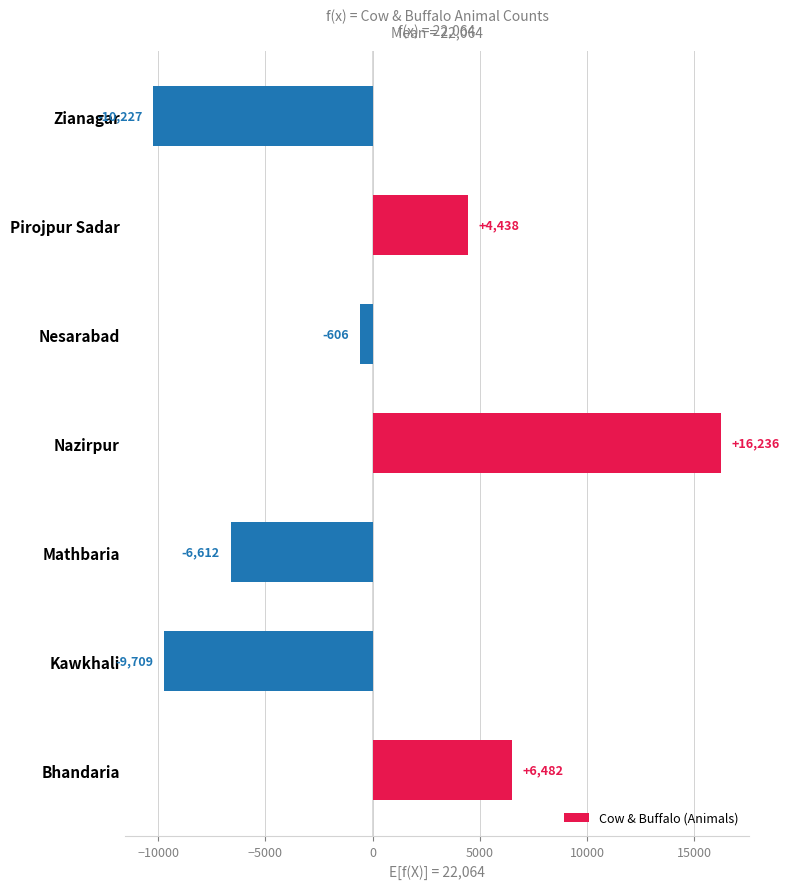

List the labels in order of value, largest first.

Nazirpur, Bhandaria, Pirojpur Sadar, Nesarabad, Mathbaria, Kawkhali, Zianagar